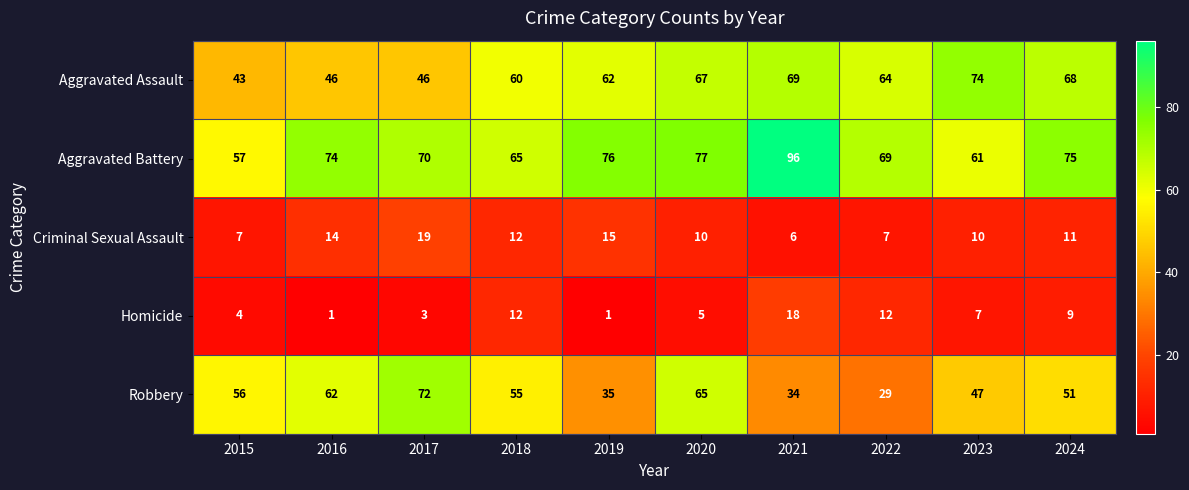

What is the spread (max minus min) of values at 2017?

69